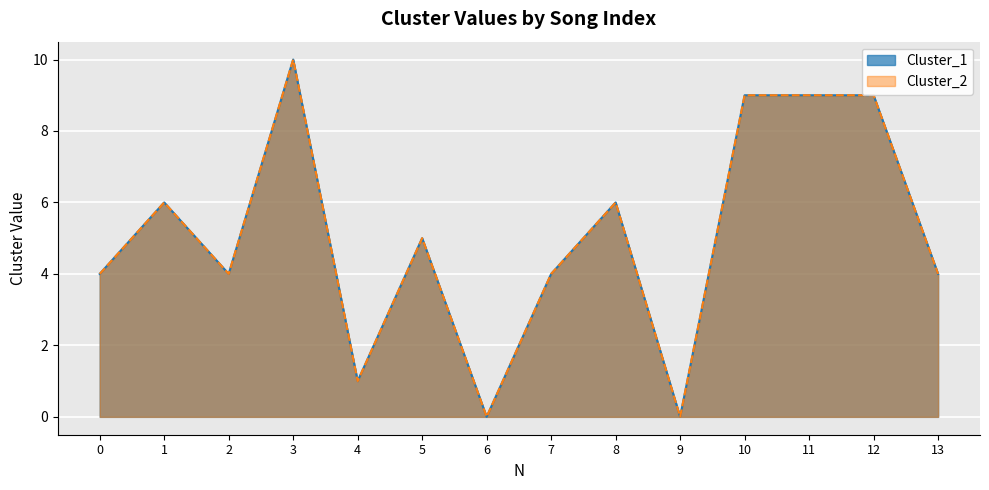

What is the difference between the second highest and minimum values in the Cluster_2 series?

9